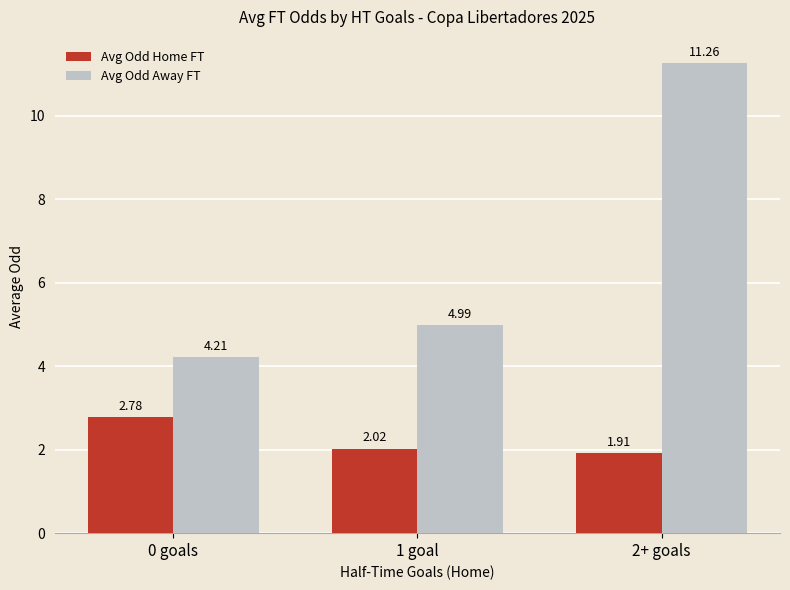

Are the bars grouped side by side (vs. stacked)?

Yes